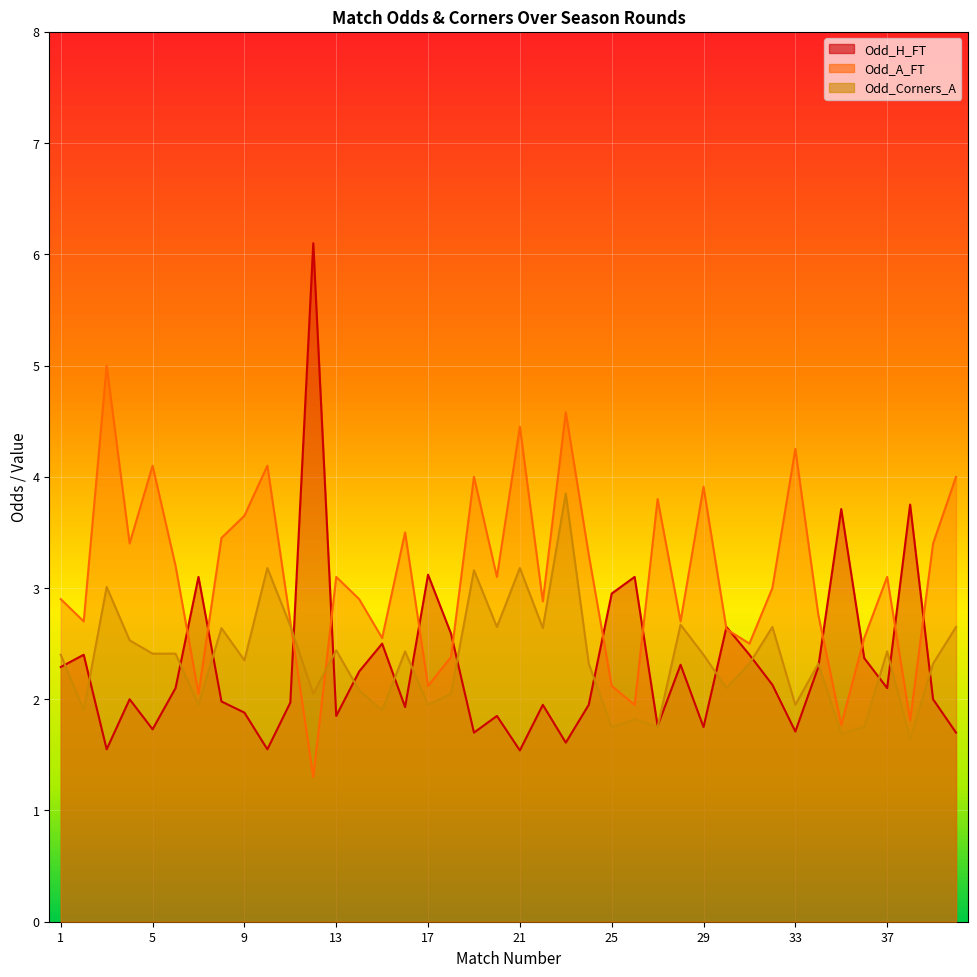

Rank the series by their maximum value, from lowest to highest.

Odd_Corners_A, Odd_A_FT, Odd_H_FT